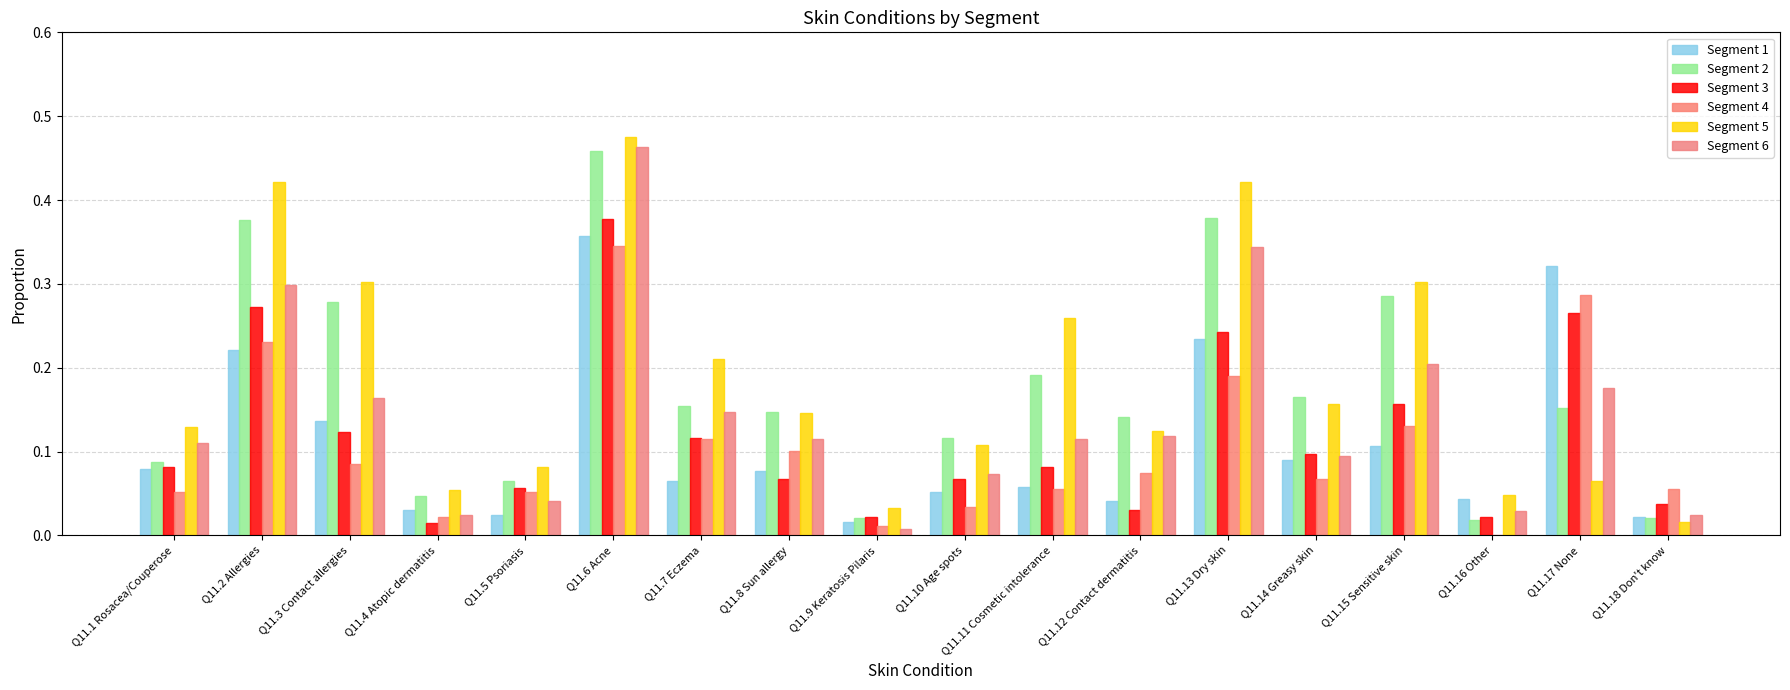

Count the number of data series in this chart.

6